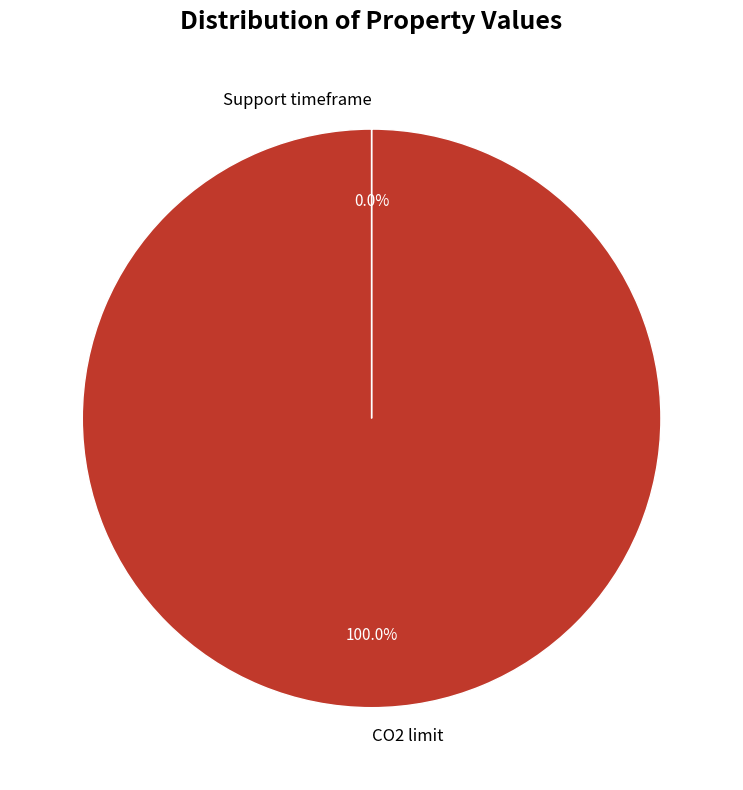

True or false: CO2 limit accounts for 100% of the total.

True